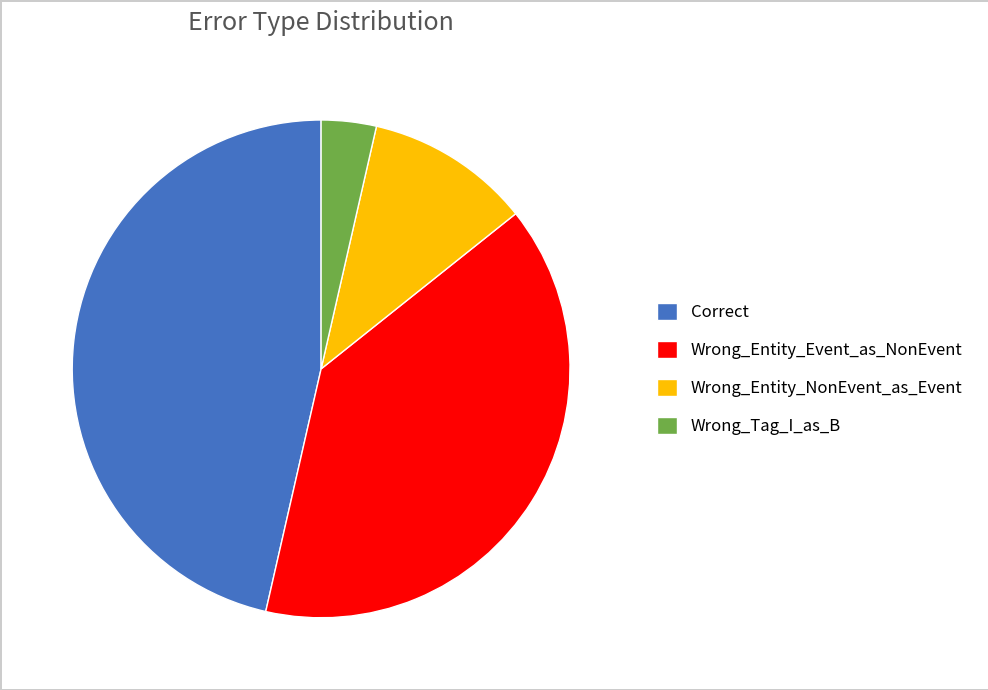

Rank the categories by value from lowest to highest.

Wrong_Tag_I_as_B, Wrong_Entity_NonEvent_as_Event, Wrong_Entity_Event_as_NonEvent, Correct